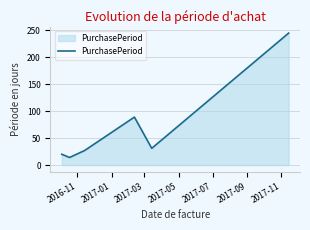

True or false: there are more than 2 points higher than both neighbors.

False